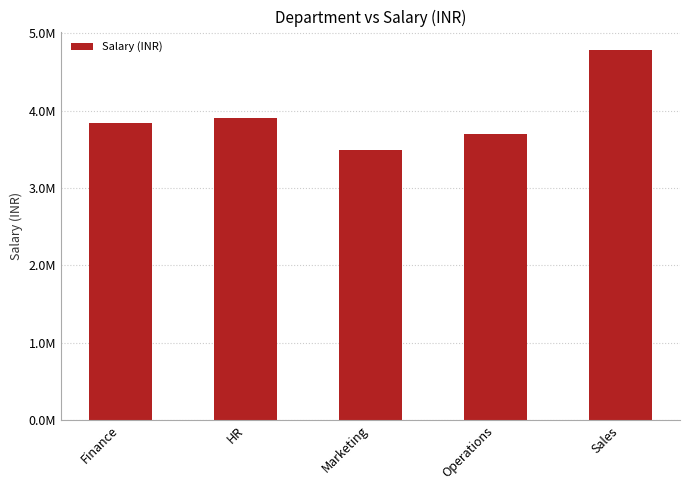

What is the maximum value shown in the chart?

4781812